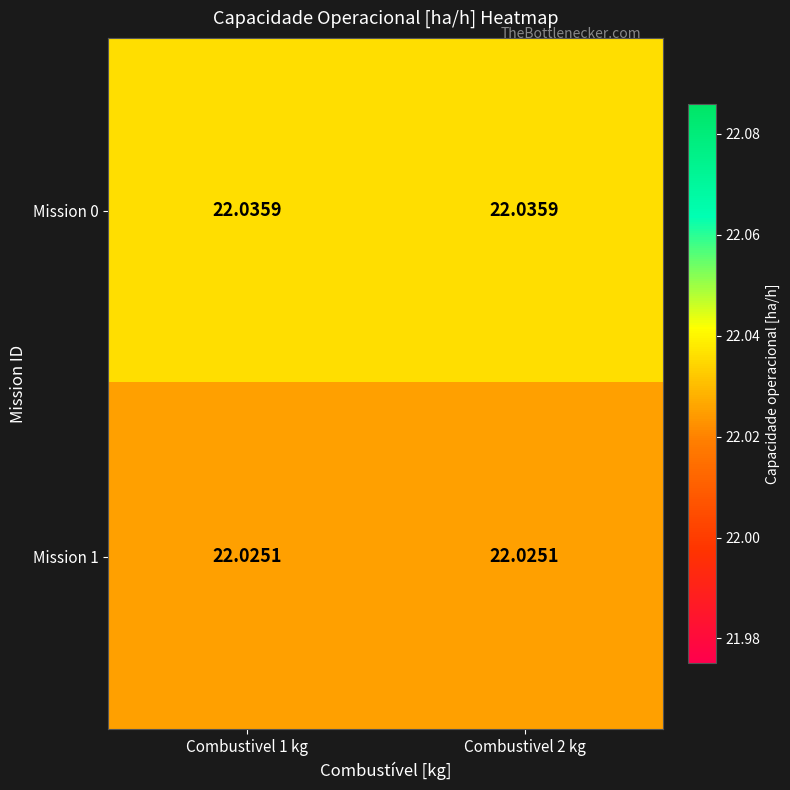

Is the value of Mission 1 at Combustivel 1 kg greater than the value of Mission 0 at Combustivel 1 kg?

No